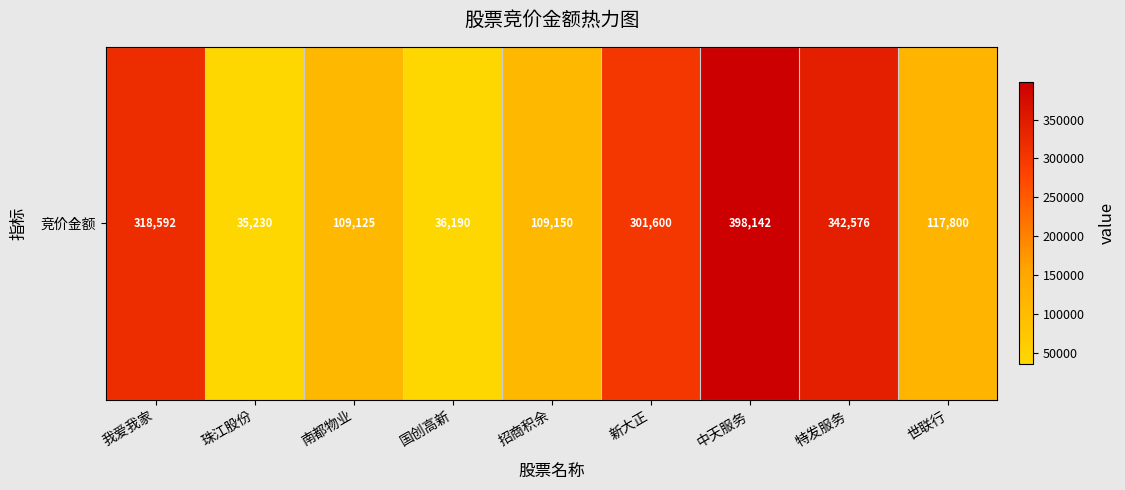

Rank the categories by value from lowest to highest.

珠江股份, 国创高新, 南都物业, 招商积余, 世联行, 新大正, 我爱我家, 特发服务, 中天服务